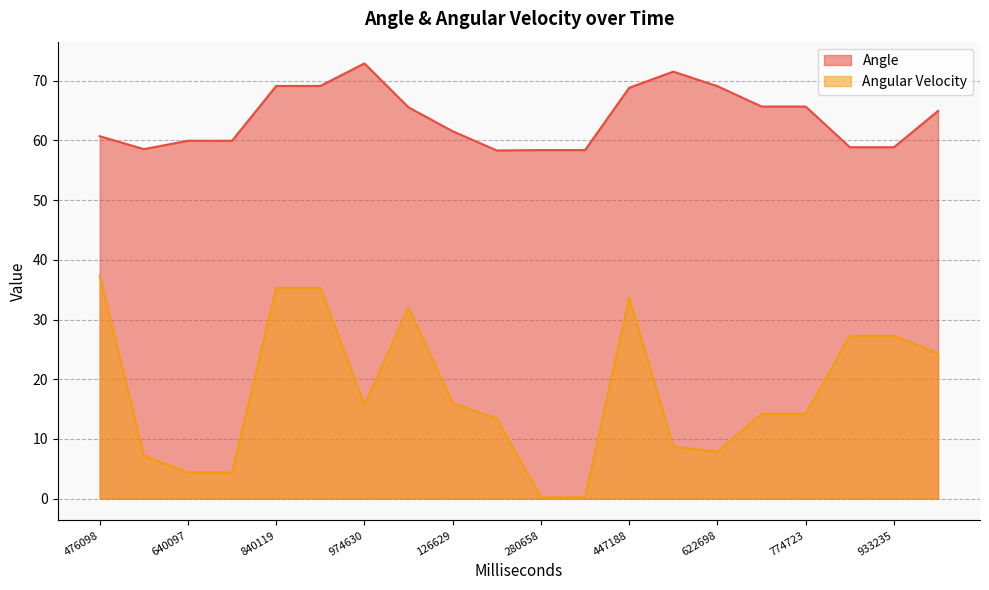

Rank the series by their maximum value, from highest to lowest.

Angle, Angular Velocity